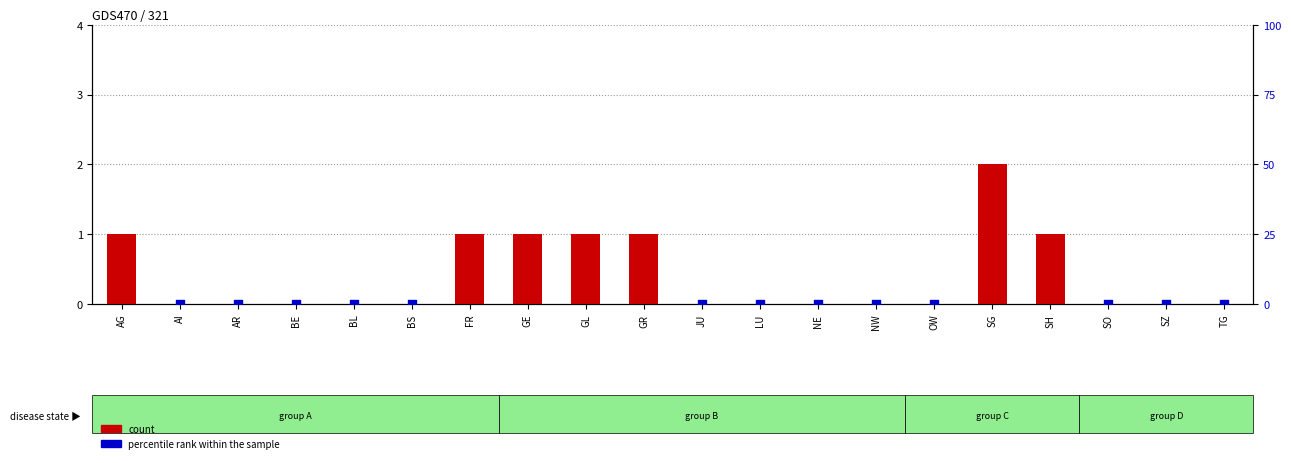

At which category is the sum across all series the highest?

GL